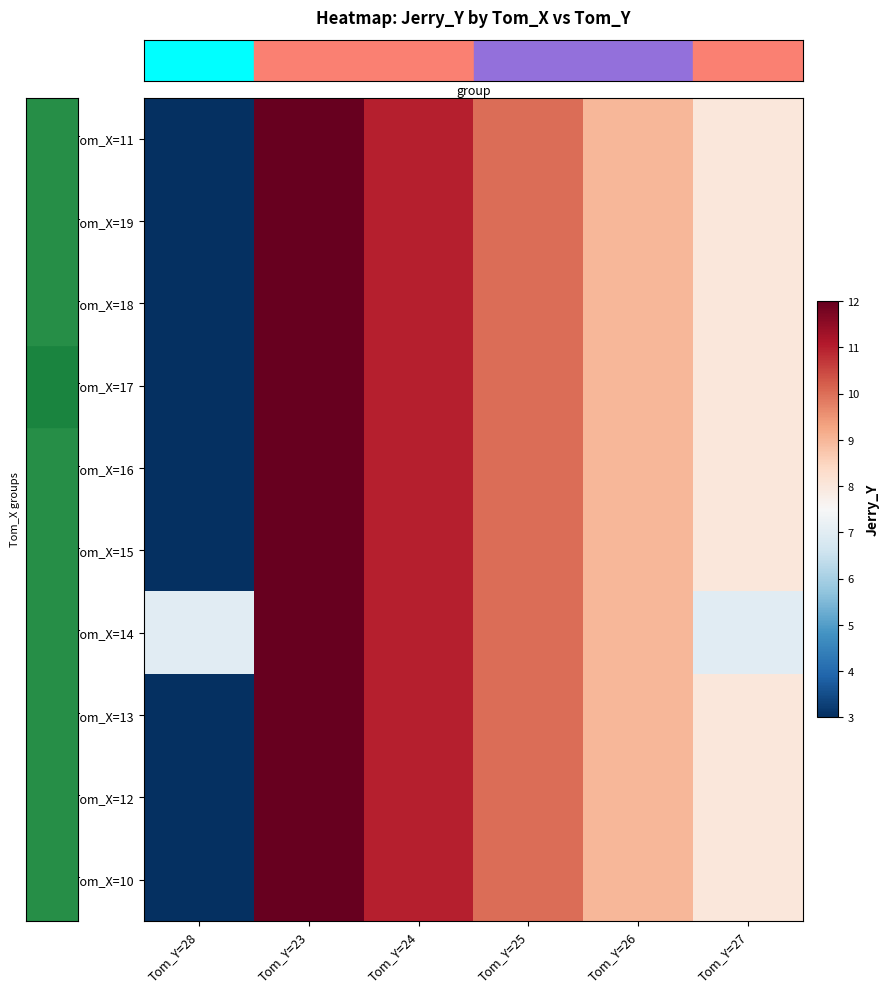

What is the total value across all series at Tom_Y=26?

90